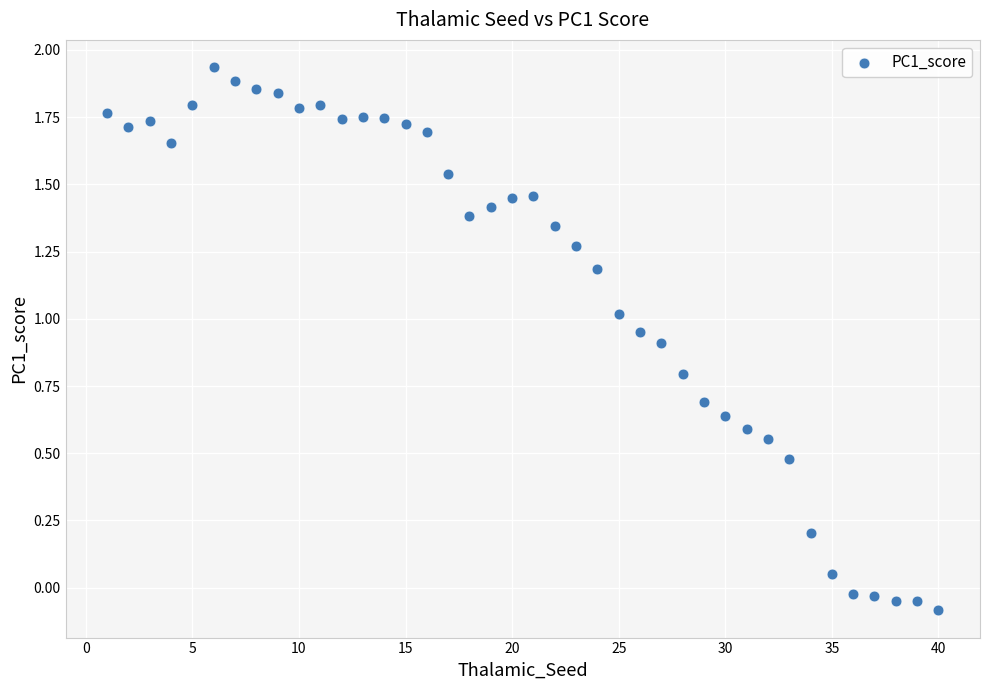

What is the range of X values (max minus min)?

39.0